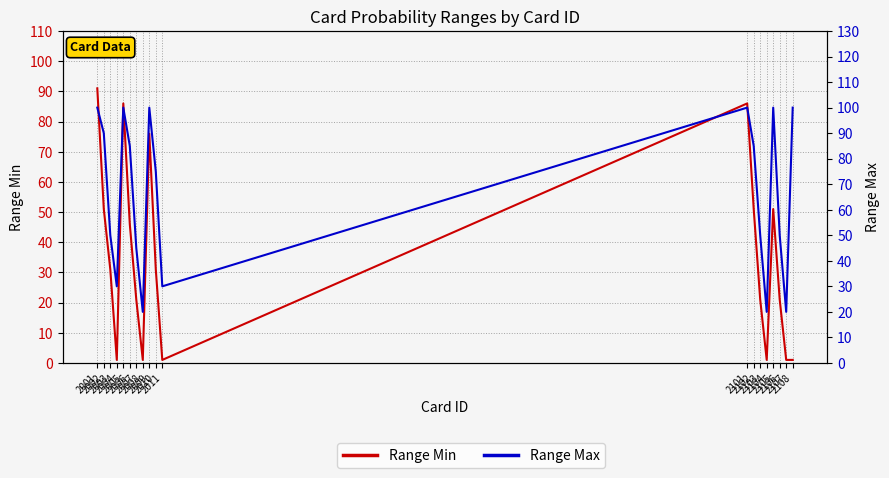

Is it true that Range Min equals 1 at 2011?

True